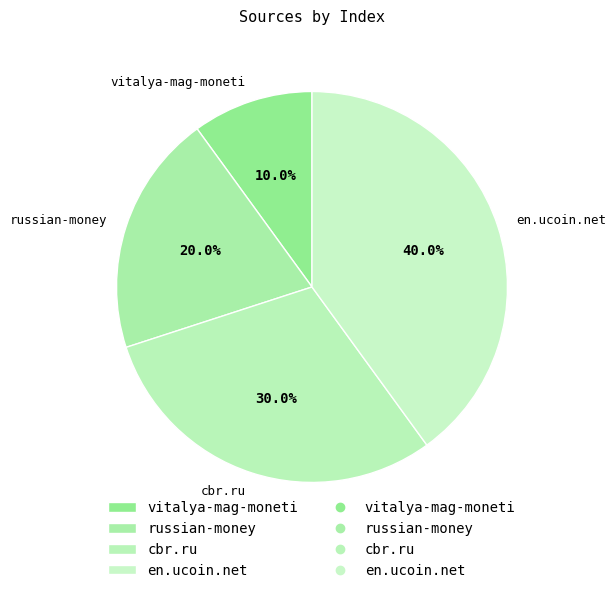

Count the number of slices in the pie.

4